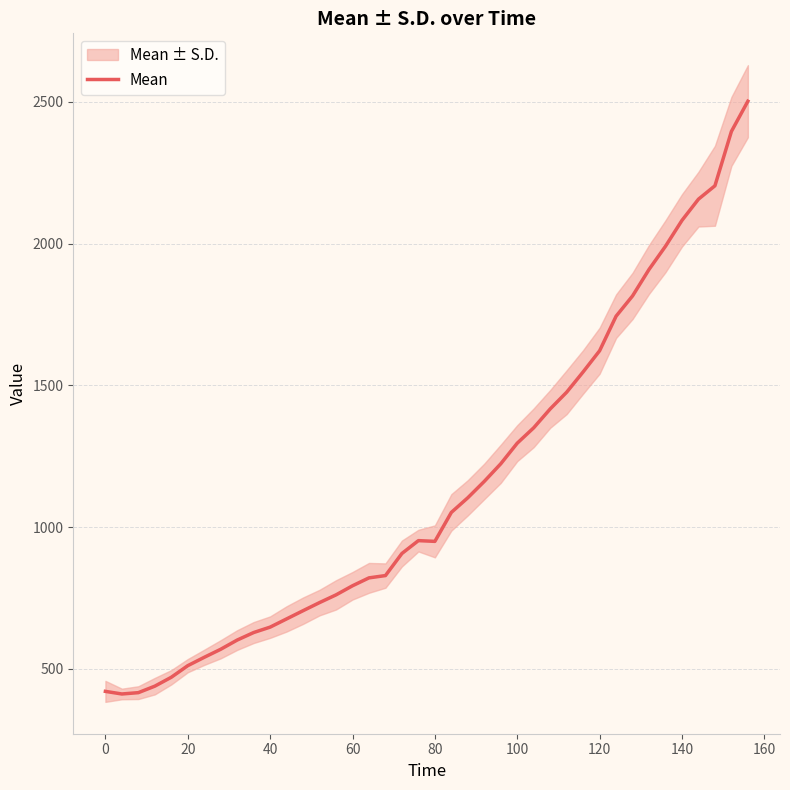

What is the sum of all values?

45830.6